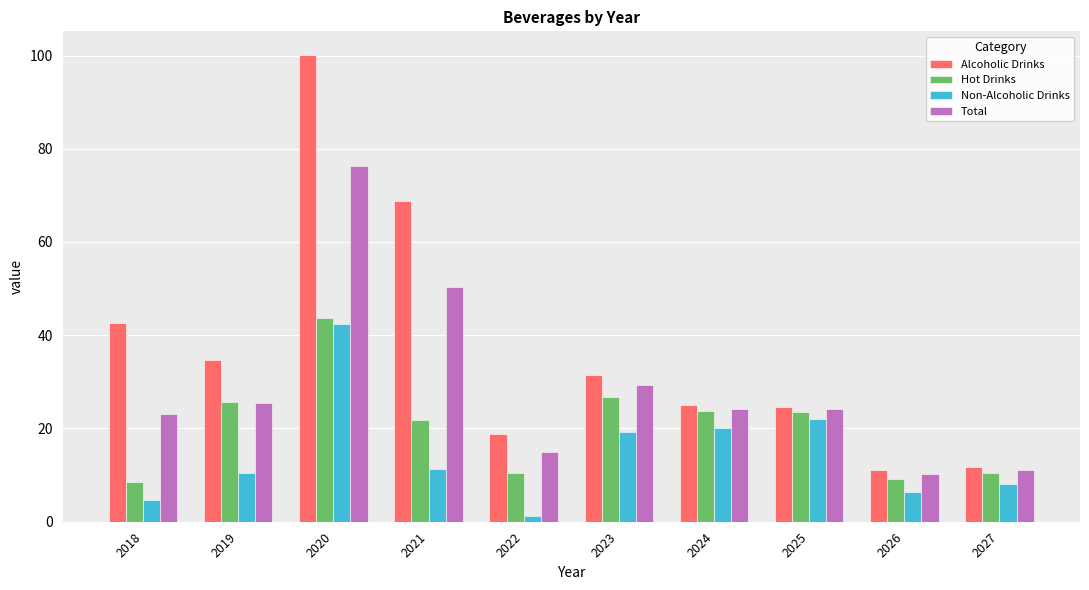

Is it true that Alcoholic Drinks equals 68.8 at 2021?

True